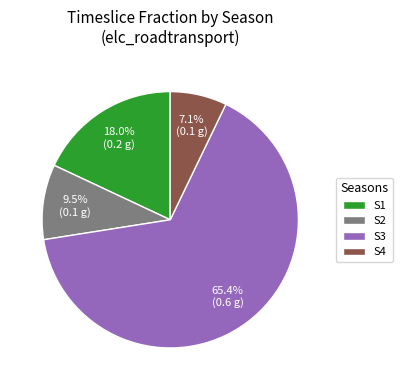

How many segments does this pie chart have?

4